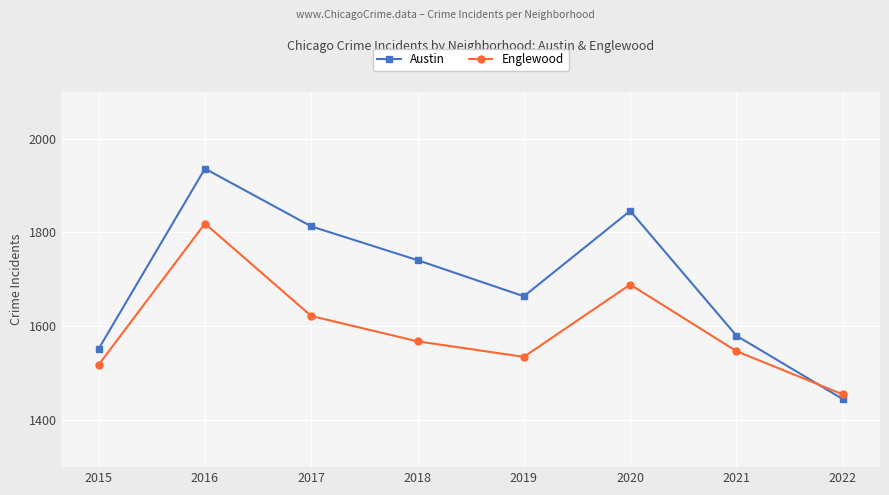

List the series in order of their peak value, highest first.

Austin, Englewood